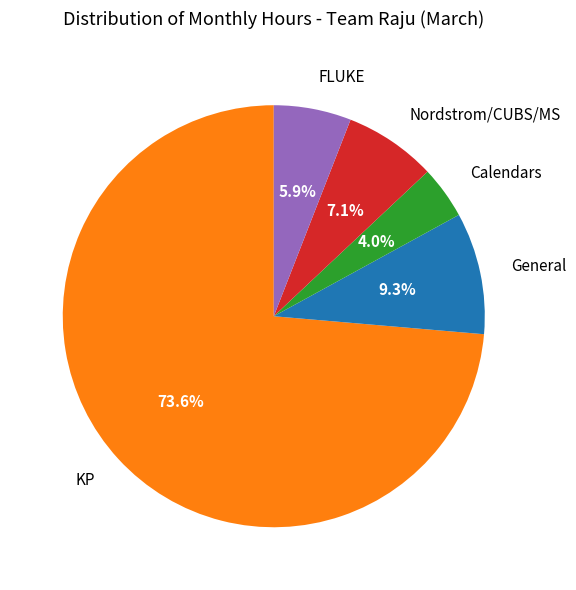

Which slice is the largest?

KP